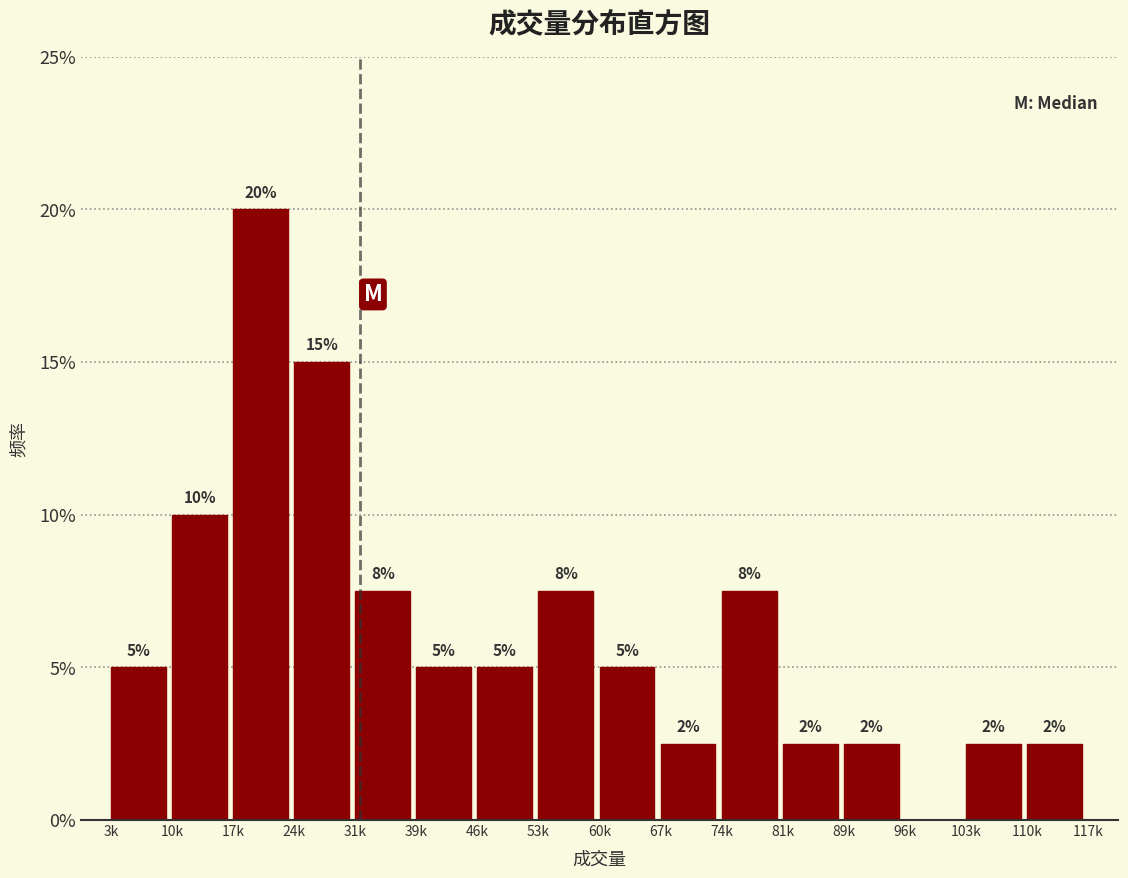

Are the bars horizontal?

No